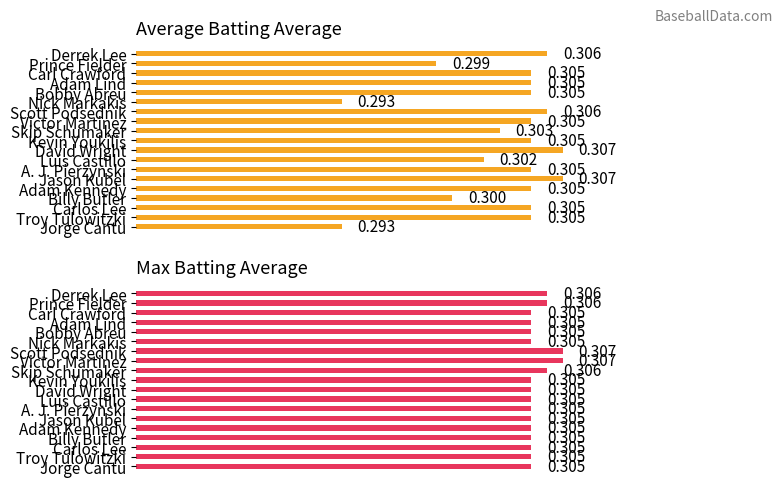

What is the total value across all series at Carlos Lee?

0.6